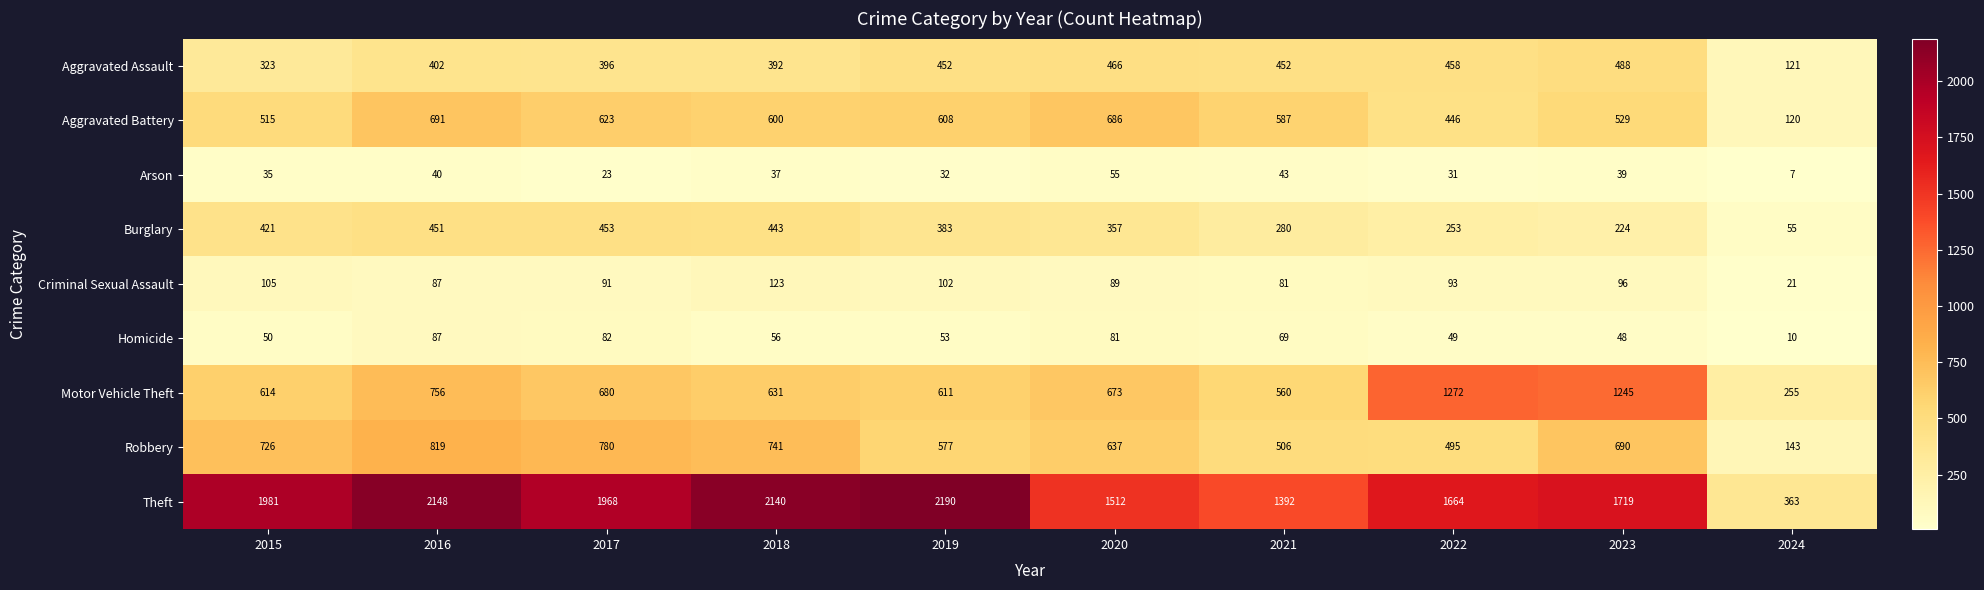

Where does the Robbery series first go above 690?

2015